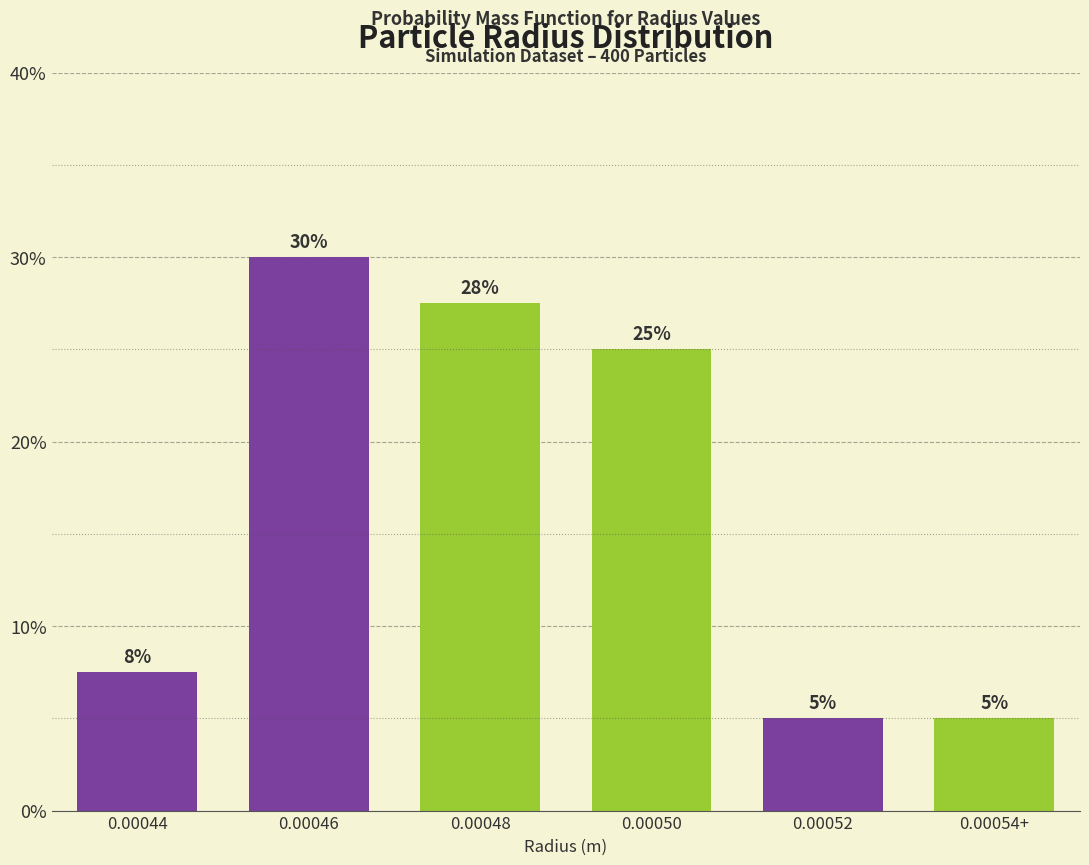

What is the ratio of the value at 0.00048 to the value at 0.00046?

0.9